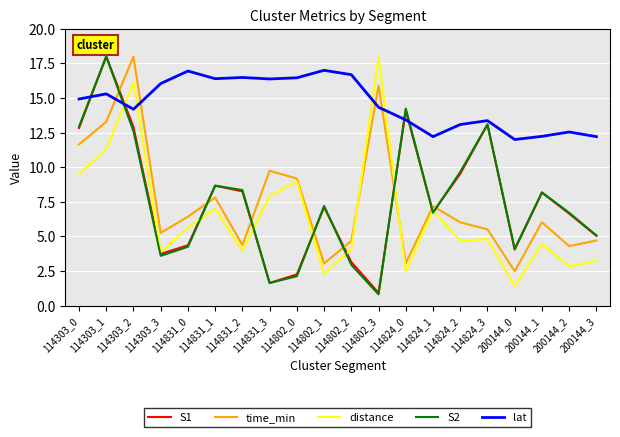

The value of time_min at 114303_0 is 11.6. True or false?

True